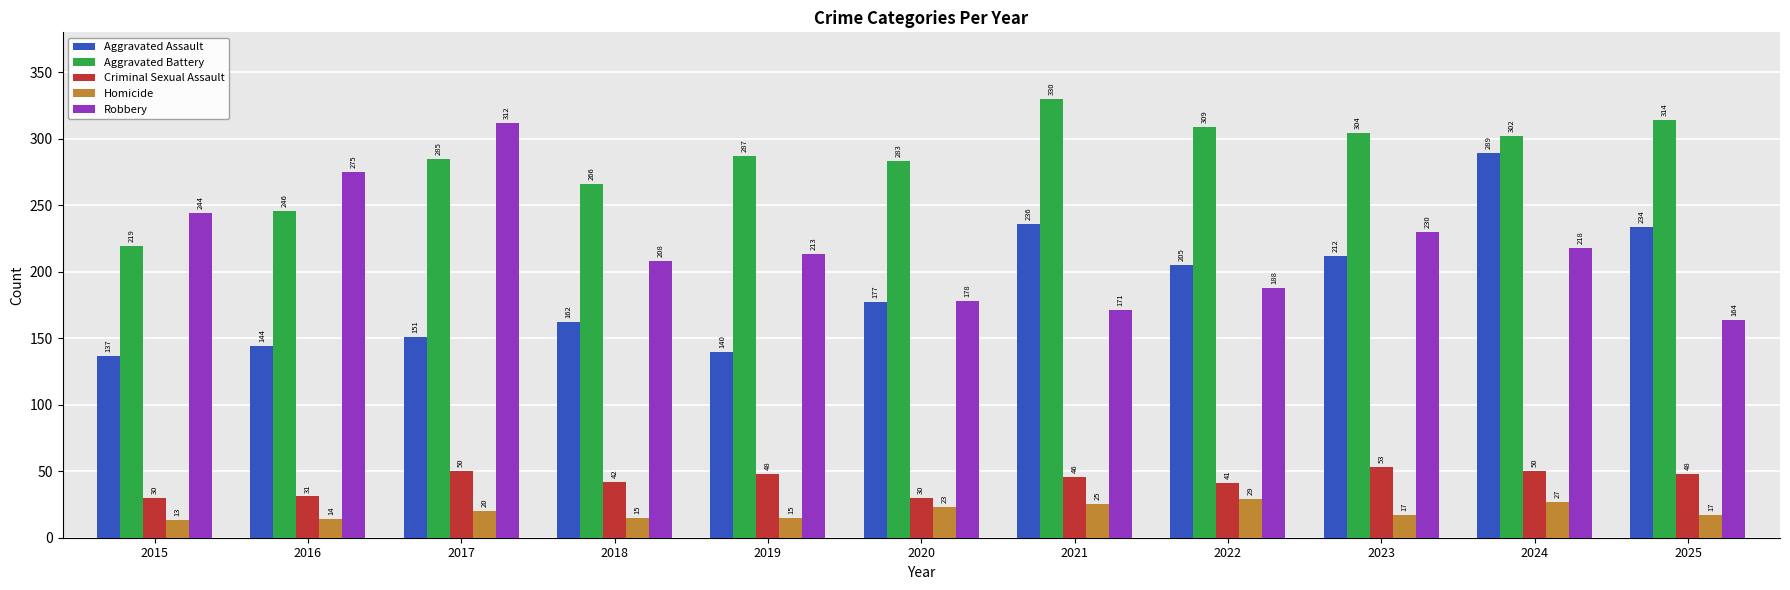

What is the lowest value of the Homicide series?

13